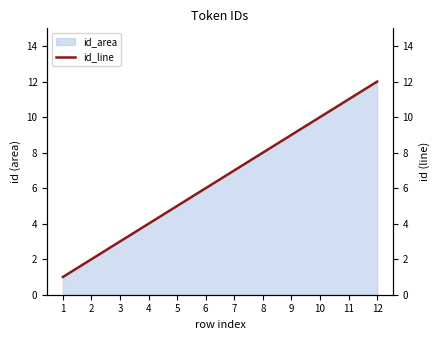

Reading right to left, what are all the values shown in this chart?

12	11	10	9	8	7	6	5	4	3	2	1